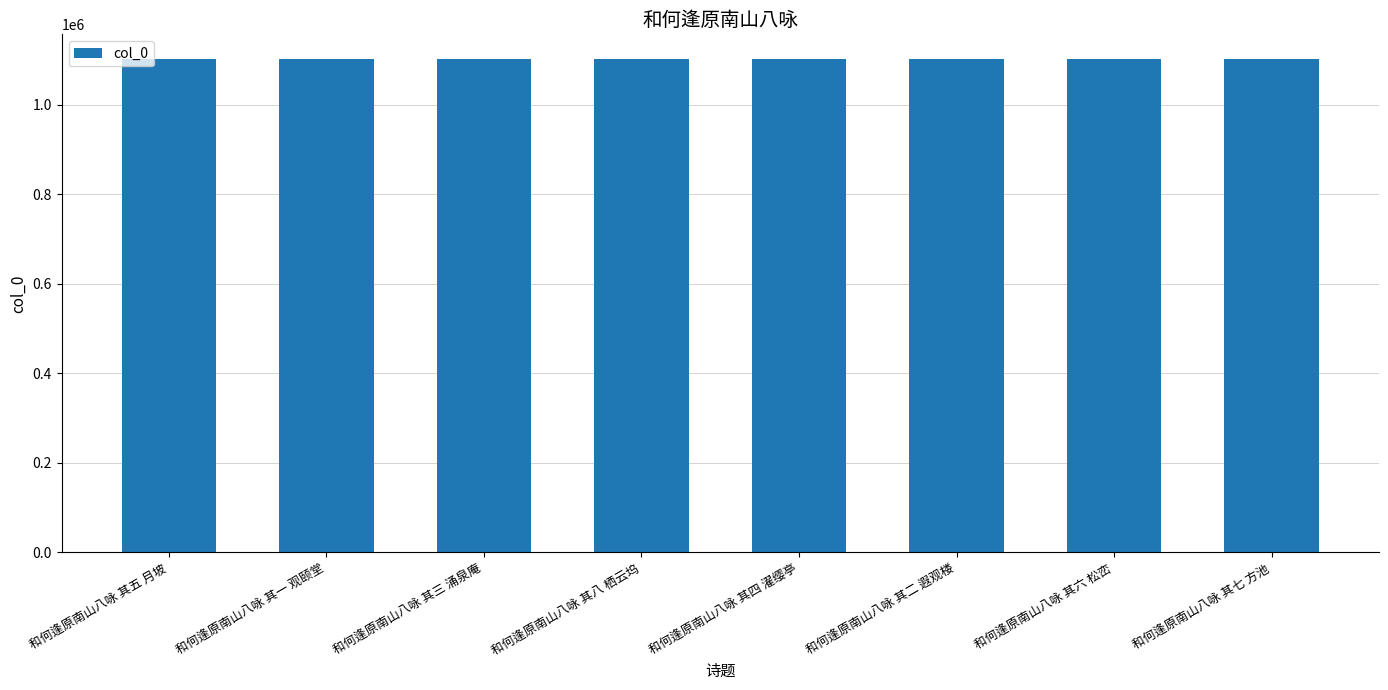

What is the approximate value at 和何逢原南山八咏 其三 涌泉庵?

1102042